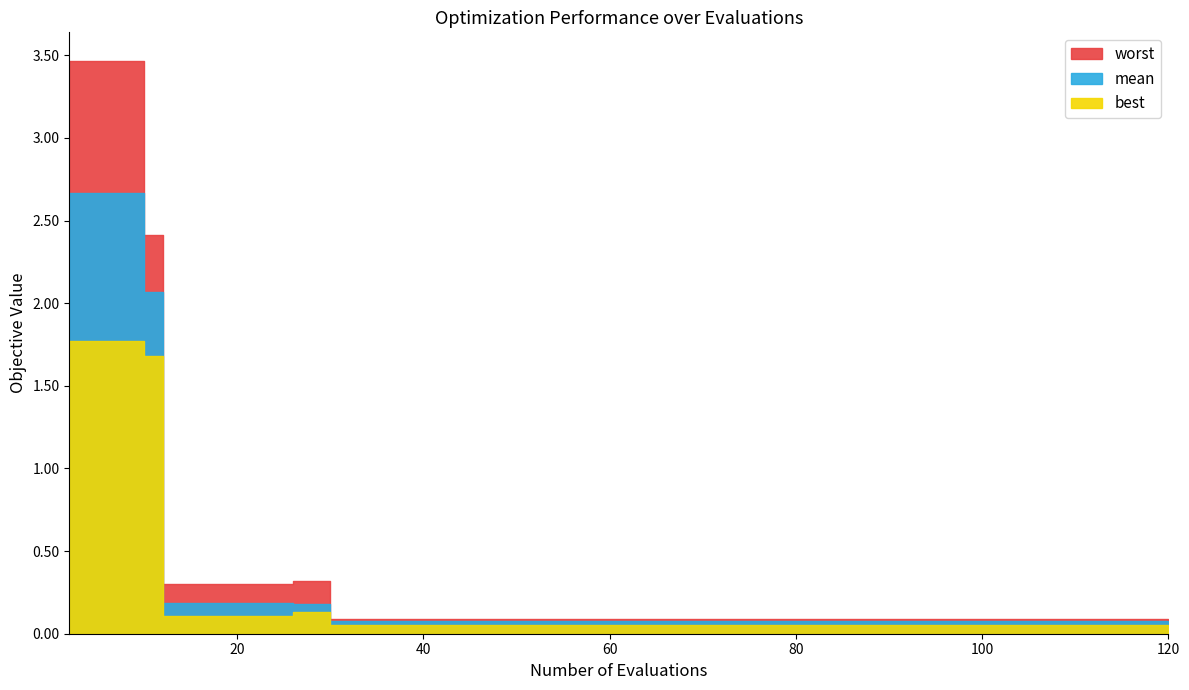

The mean series shows 0.0 at 120. True or false?

False